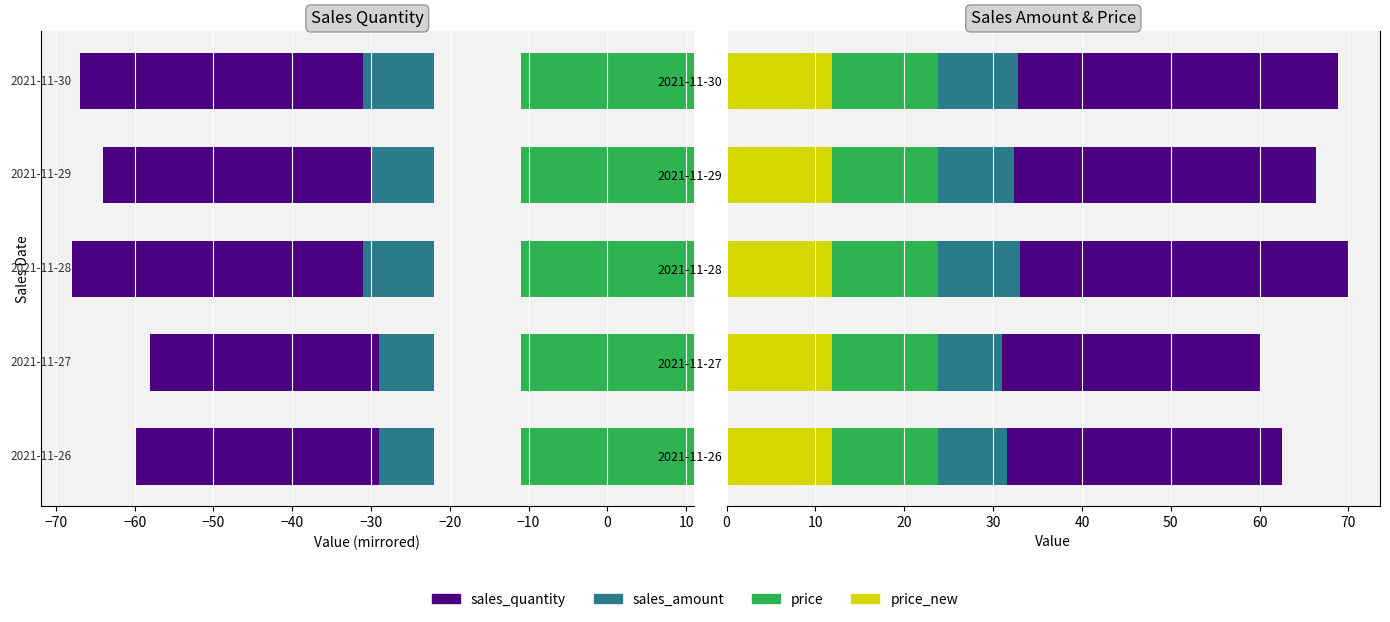

How many data points does each series have?

5